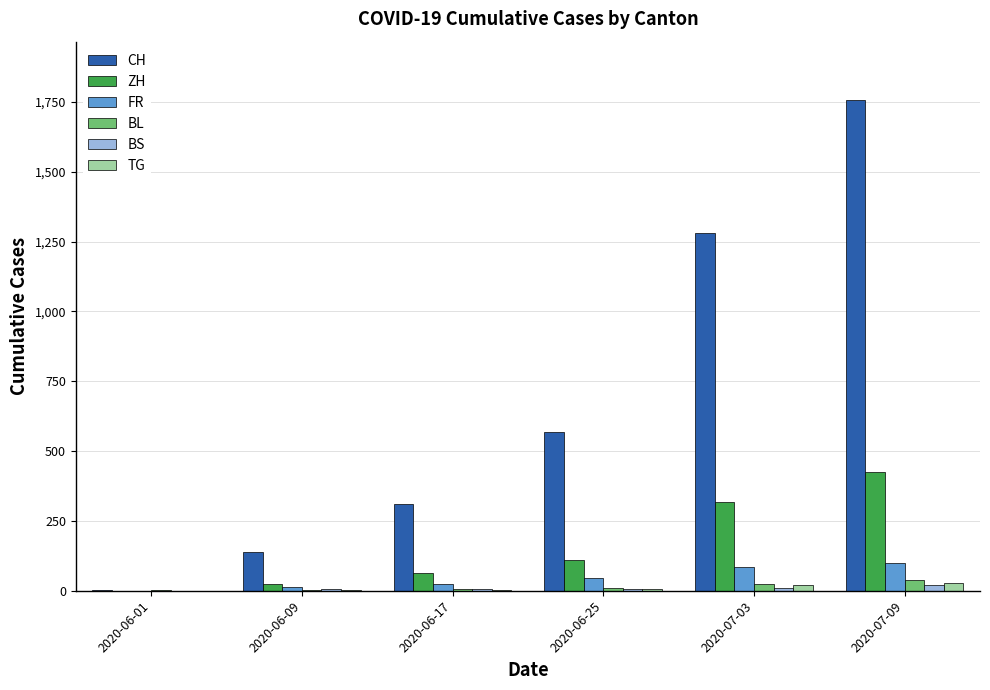

What is the sum of all ZH values?

935